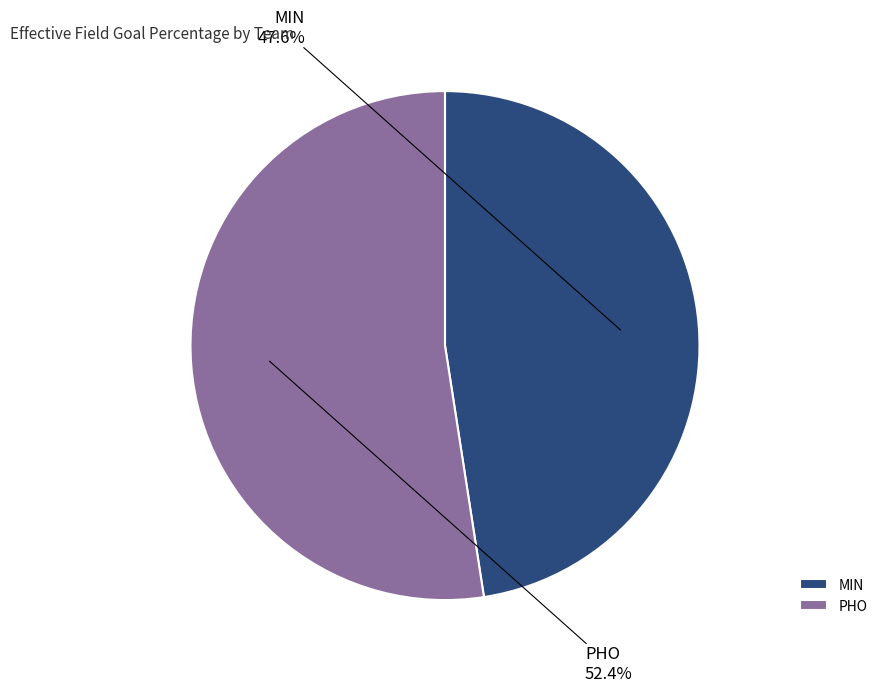

Which slice represents more than half of the pie?

PHO